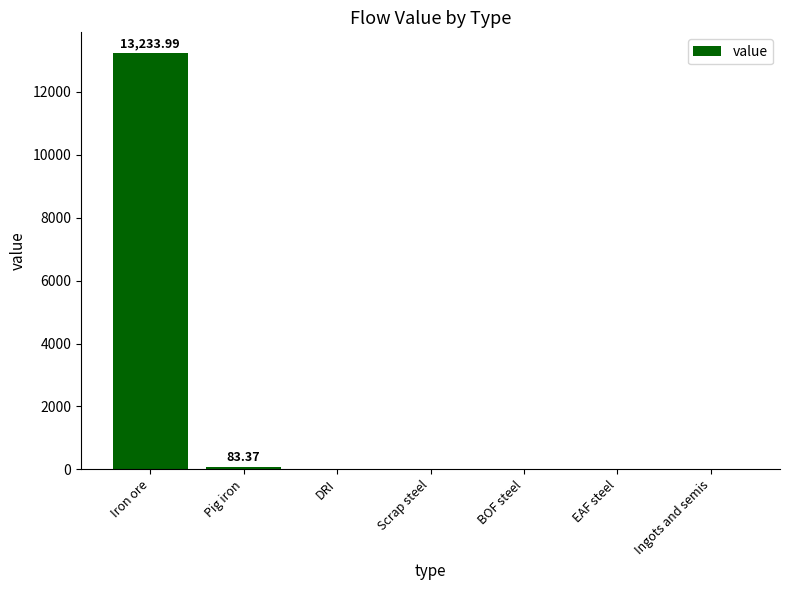

Reading left to right, extract all data points from this chart.

Iron ore=13234.0	Pig iron=83.4	DRI=0.0	Scrap steel=0.0	BOF steel=0.0	EAF steel=0.0	Ingots and semis=0.0